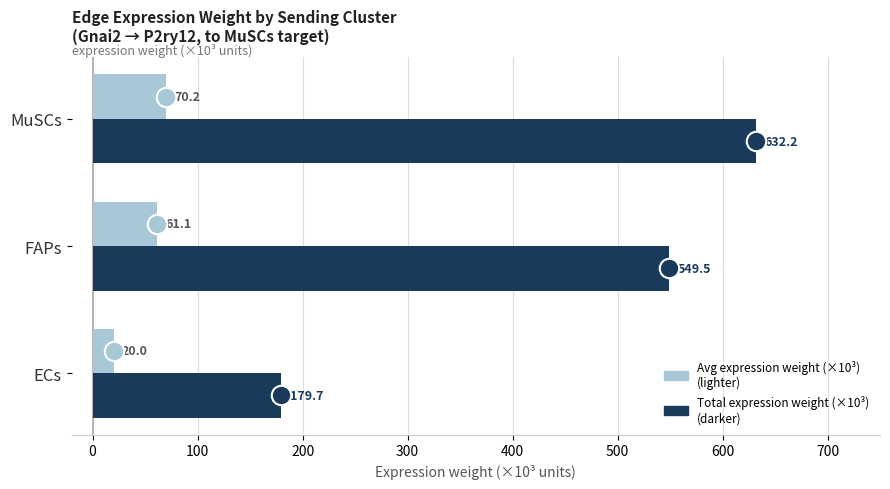

How many data points does each series have?

3